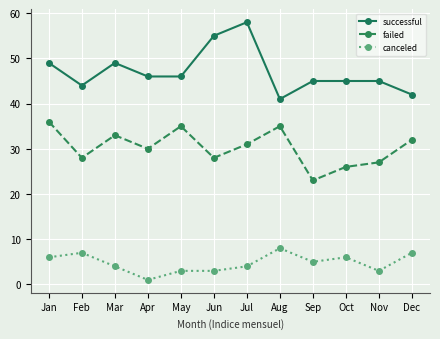

Which label corresponds to the largest value in the chart?

Jul